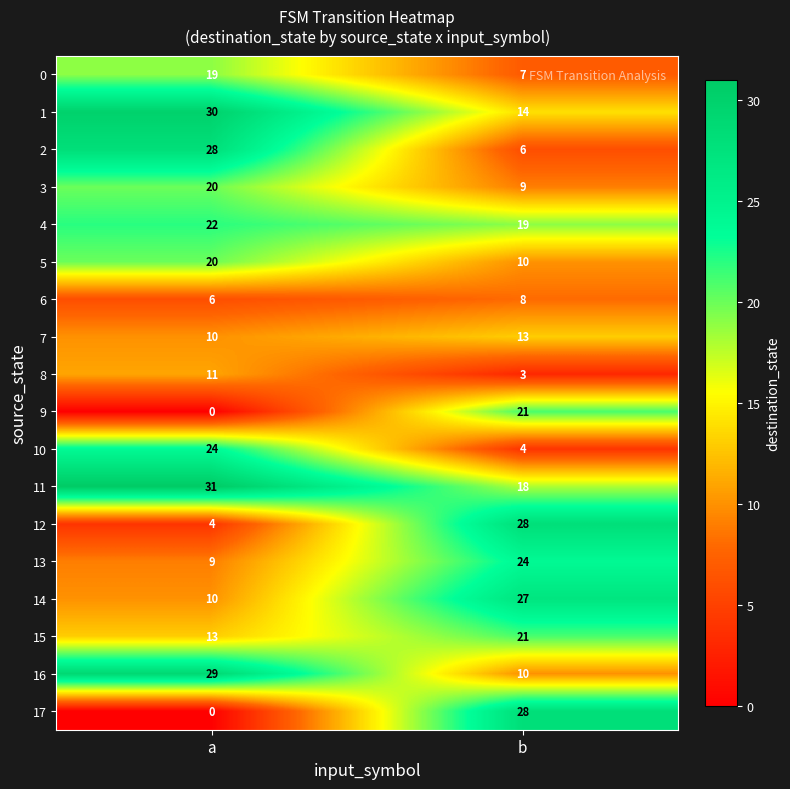

True or false: 15 has a value of 13 at b.

False